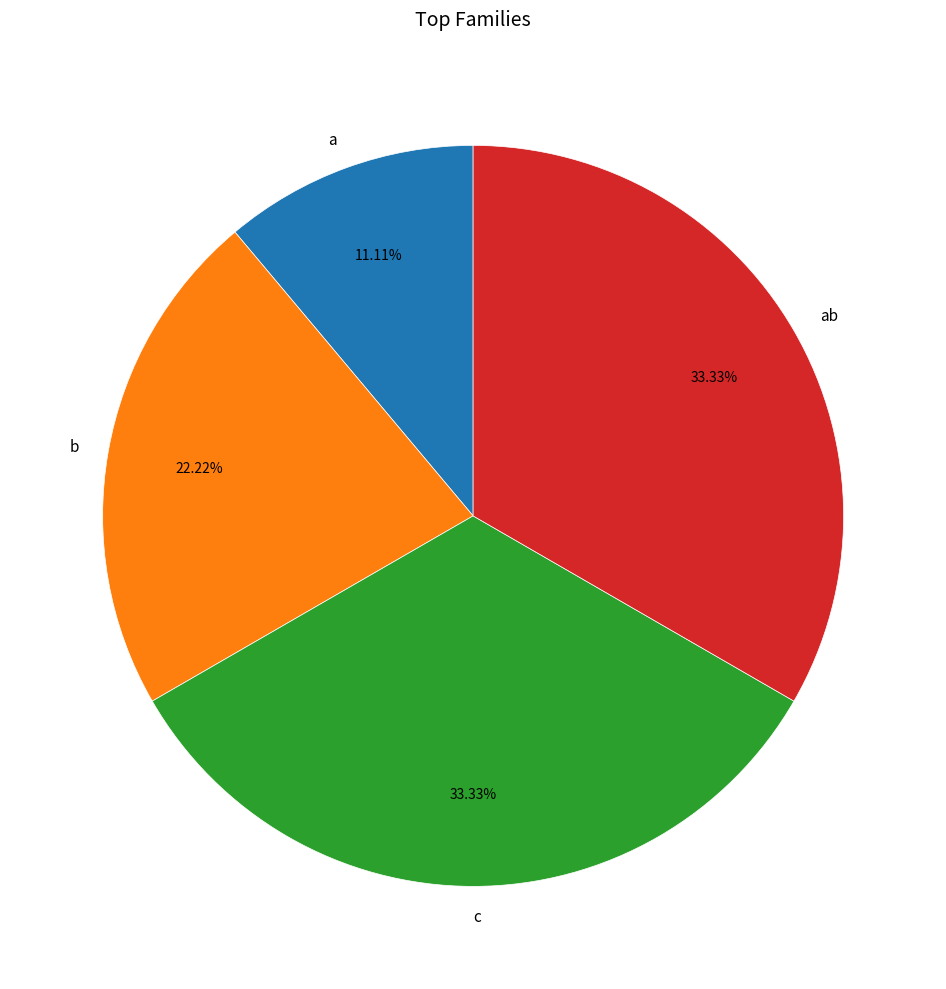

Combined, do b and a account for over 50%?

No